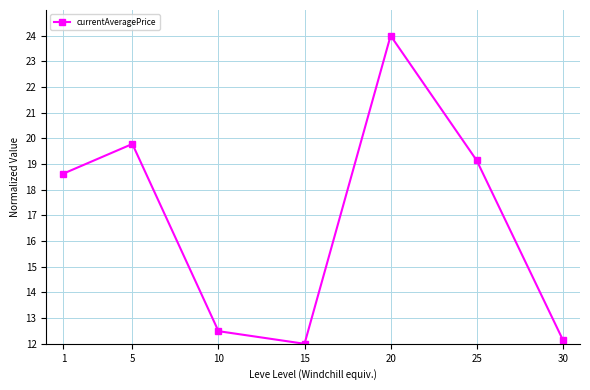

Reading left to right, list all the values displayed in this chart.

18.6	19.8	12.5	12.0	24.0	19.1	12.2